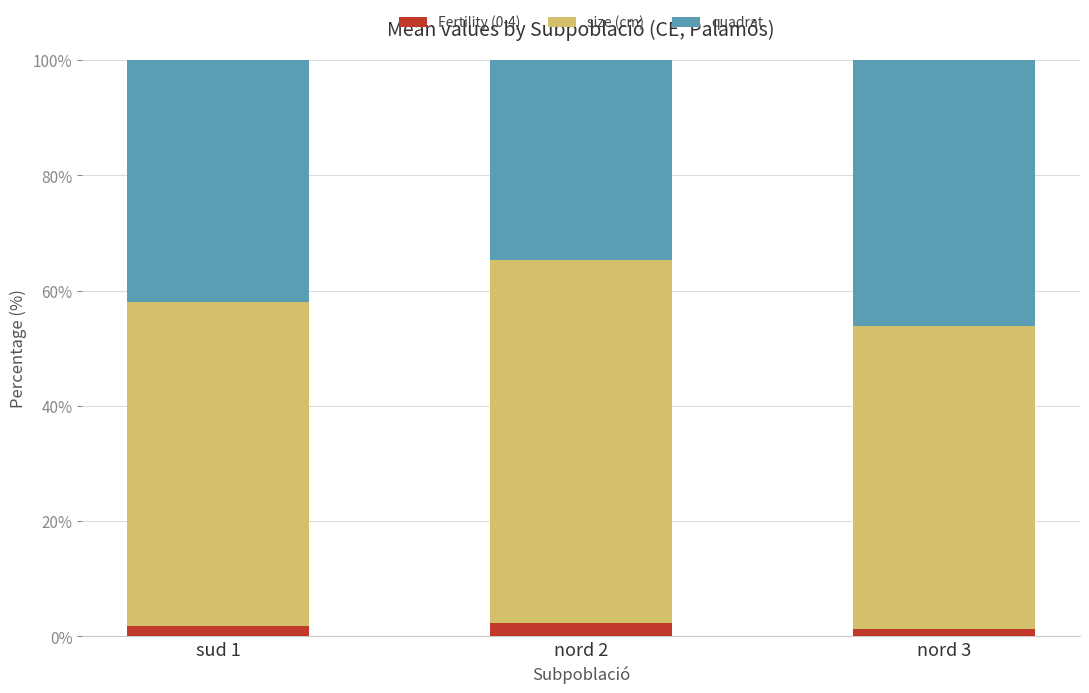

Reading left to right, what are the values for Fertility (0-4)?

1.8	2.3	1.3